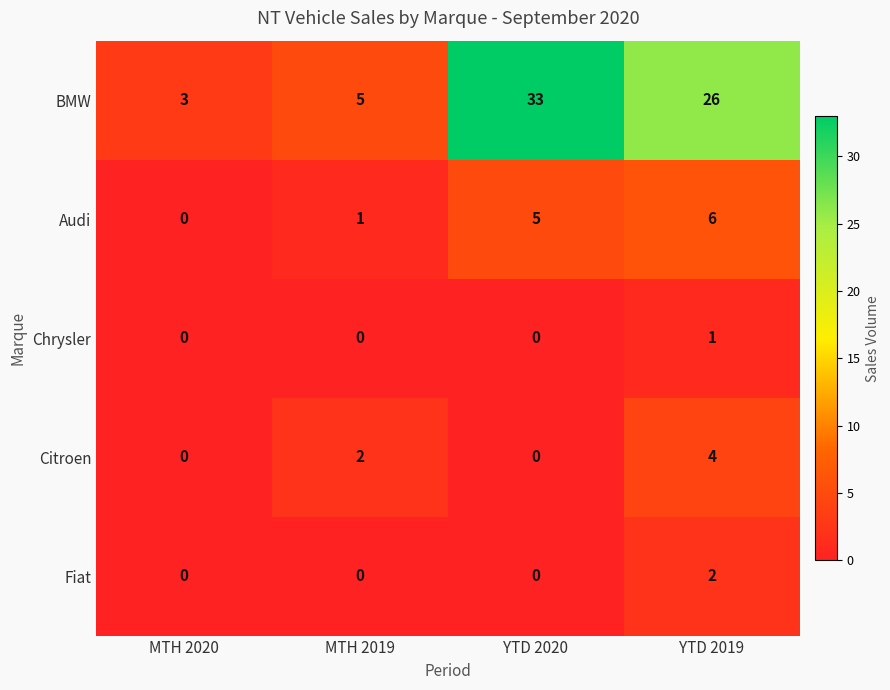

What is the sum of all BMW values?

67